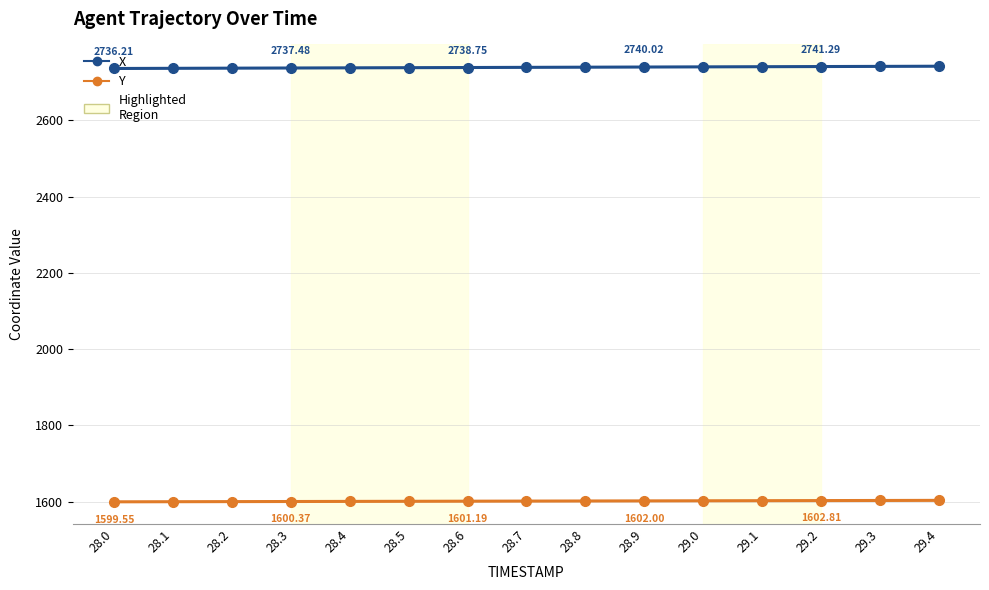

What is the sum of the X values at 28.9 and 28.0?

5476.2